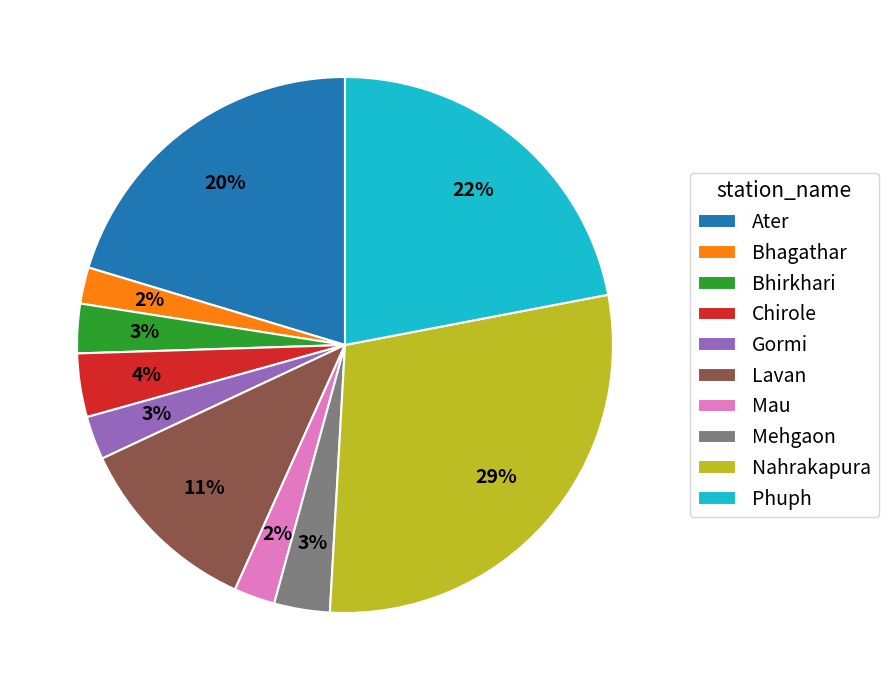

What percentage is the Mau slice, to the nearest percent?

2%